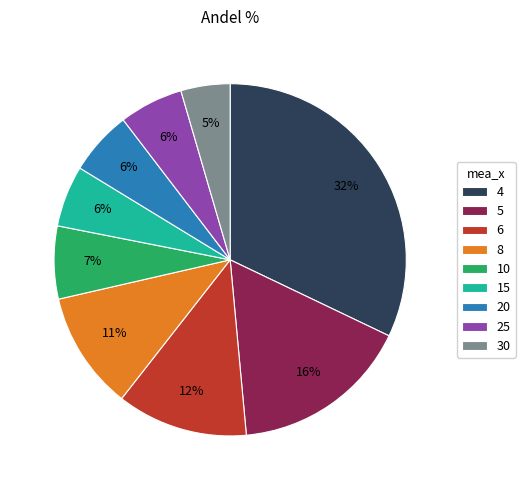

Does any single category account for the majority?

No